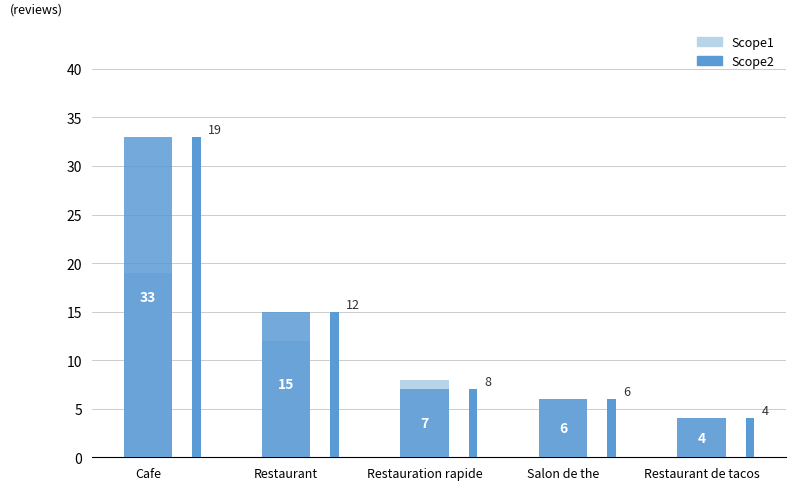

List the labels in order of Scope1 value, largest first.

Cafe, Restaurant, Restauration rapide, Salon de the, Restaurant de tacos